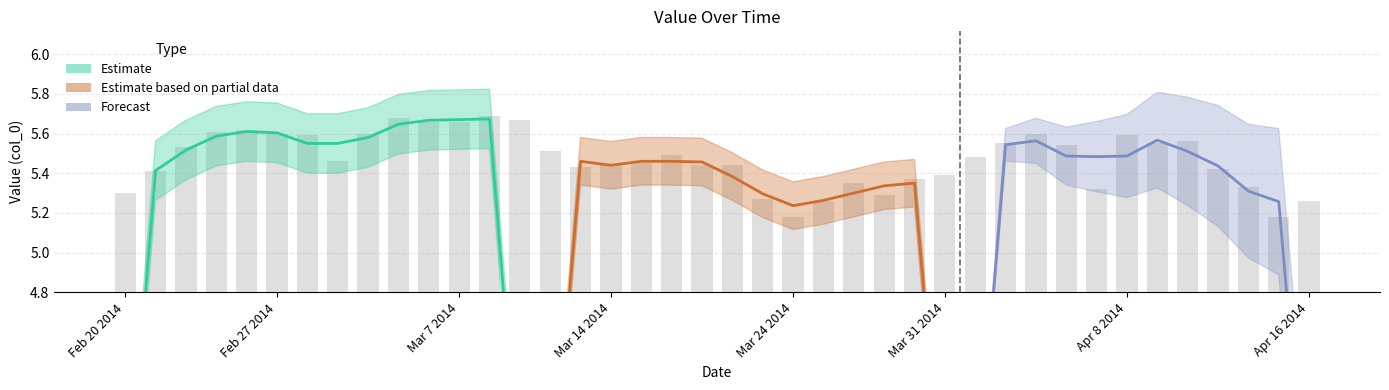

What is the sum of the values at Mar 6 2014 and Mar 20 2014?

11.1